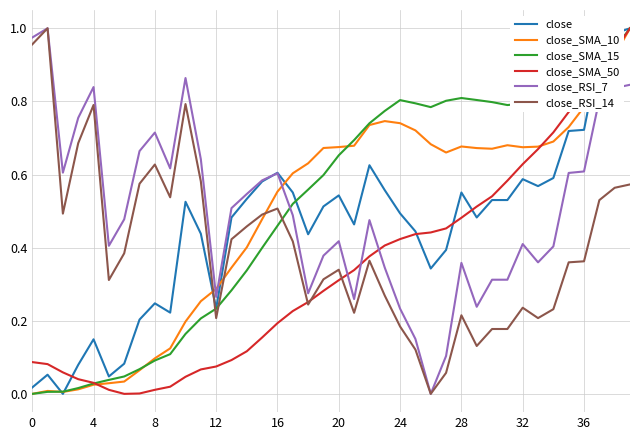

Which series ends up on top after the final intersection of close_RSI_14 and close?

close